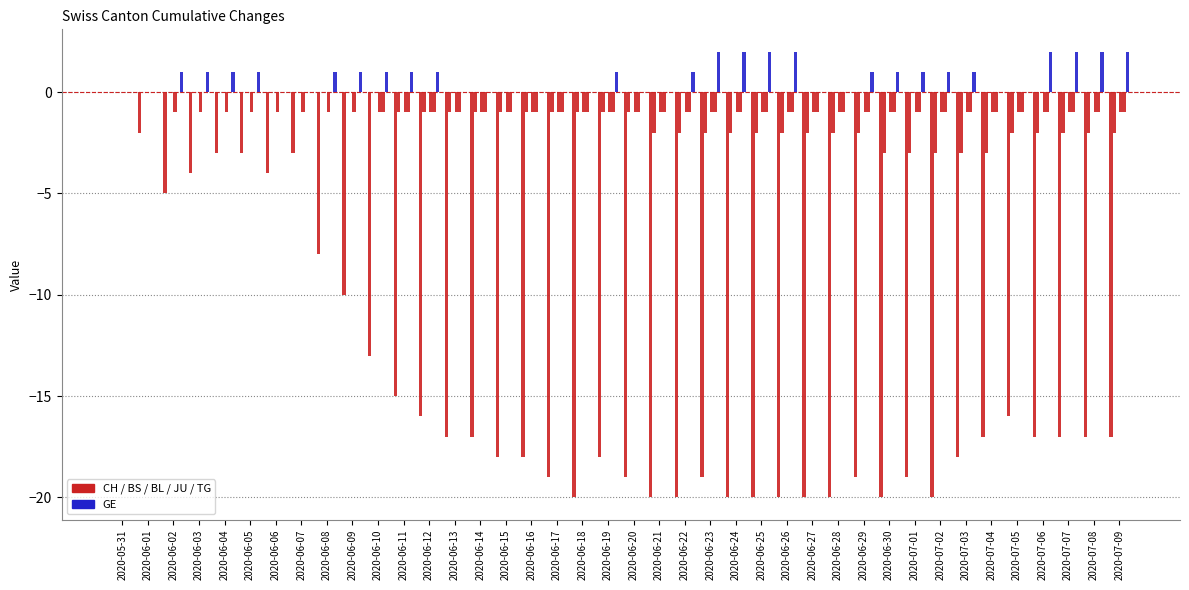

Count the number of data series in this chart.

5